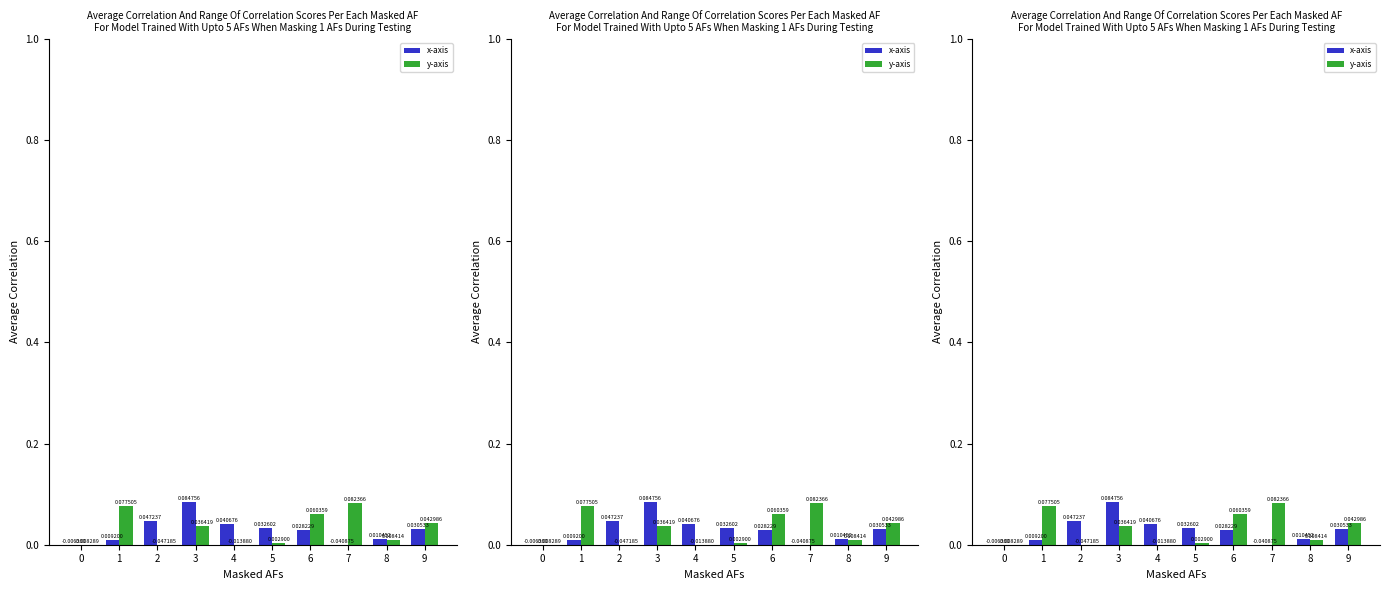

Between 4 and 5, which is larger?

4